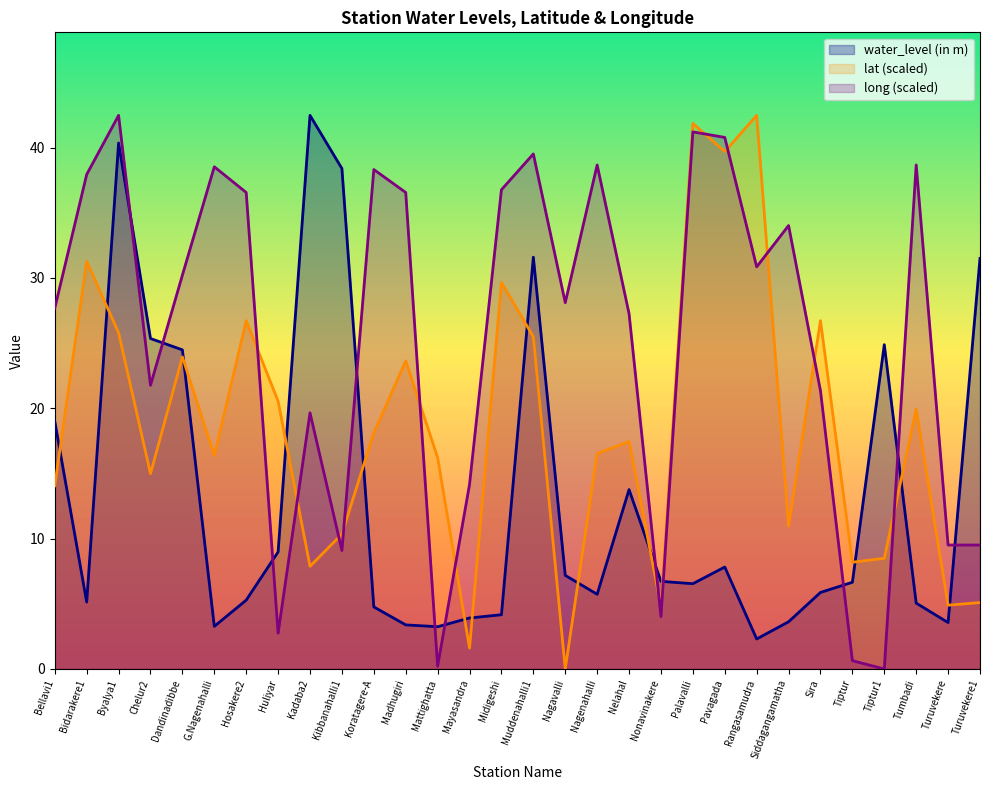

What is the lowest value of the water_level (in m) series?

2.3